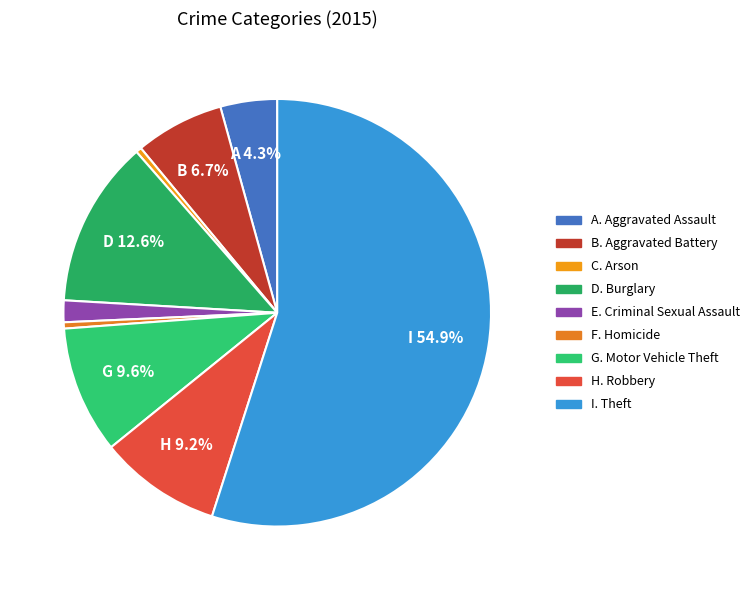

Which category has the smallest portion of the pie?

Arson